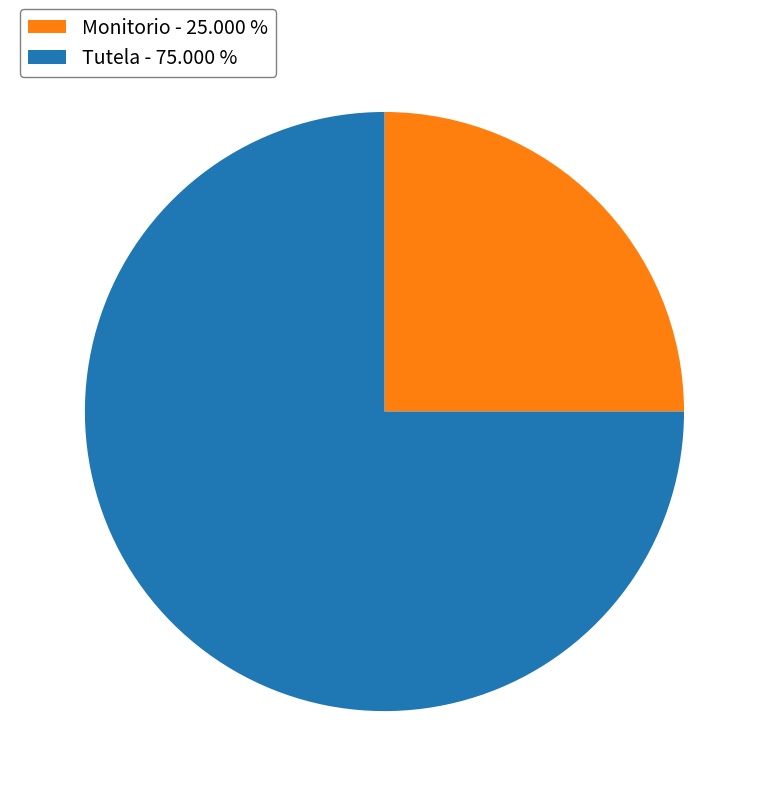

Does any single category account for the majority?

Yes